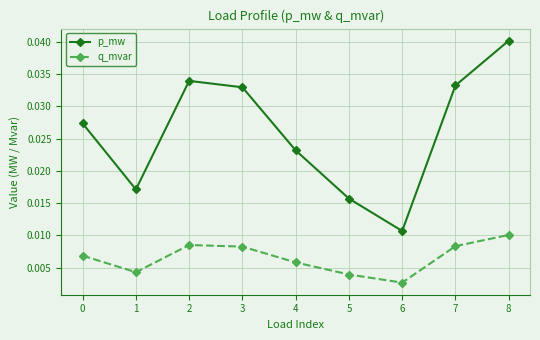

True or false: q_mvar and p_mw intersect in this chart.

False